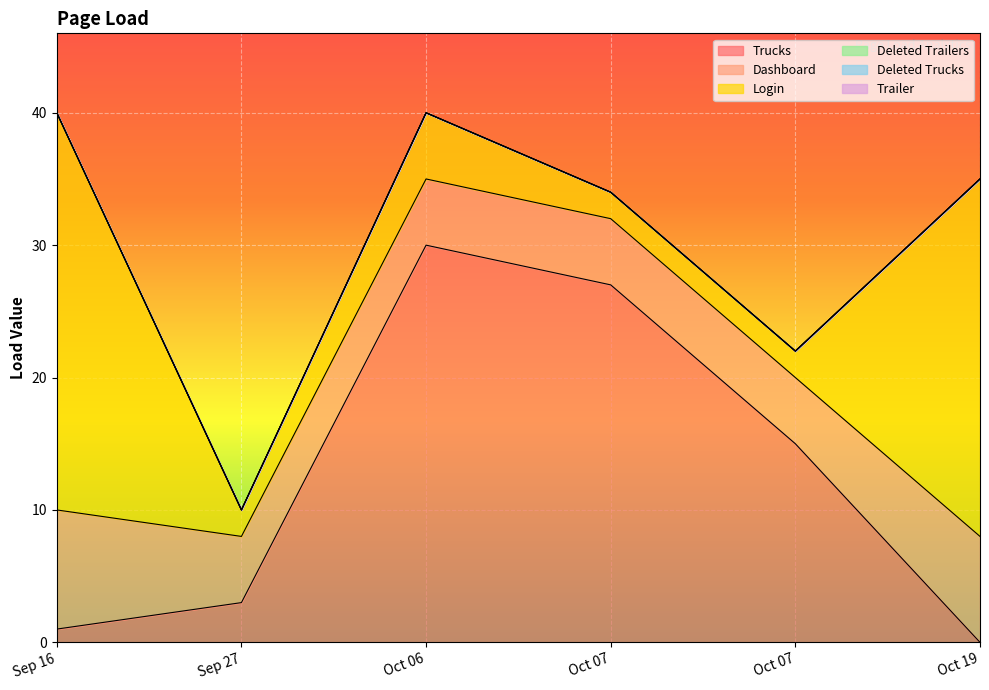

Is the value of Deleted Trucks at Oct 19 greater than the value of Trucks at Oct 07?

No